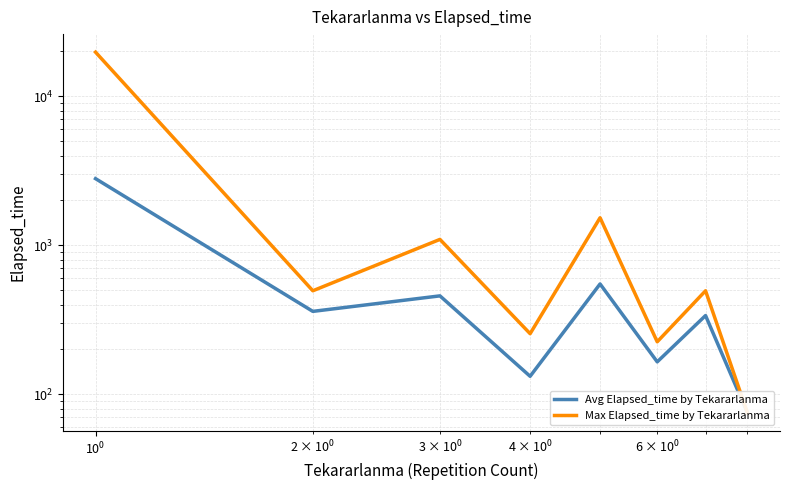

How many data points in Max Elapsed_time by Tekararlanma are less than 495?

3